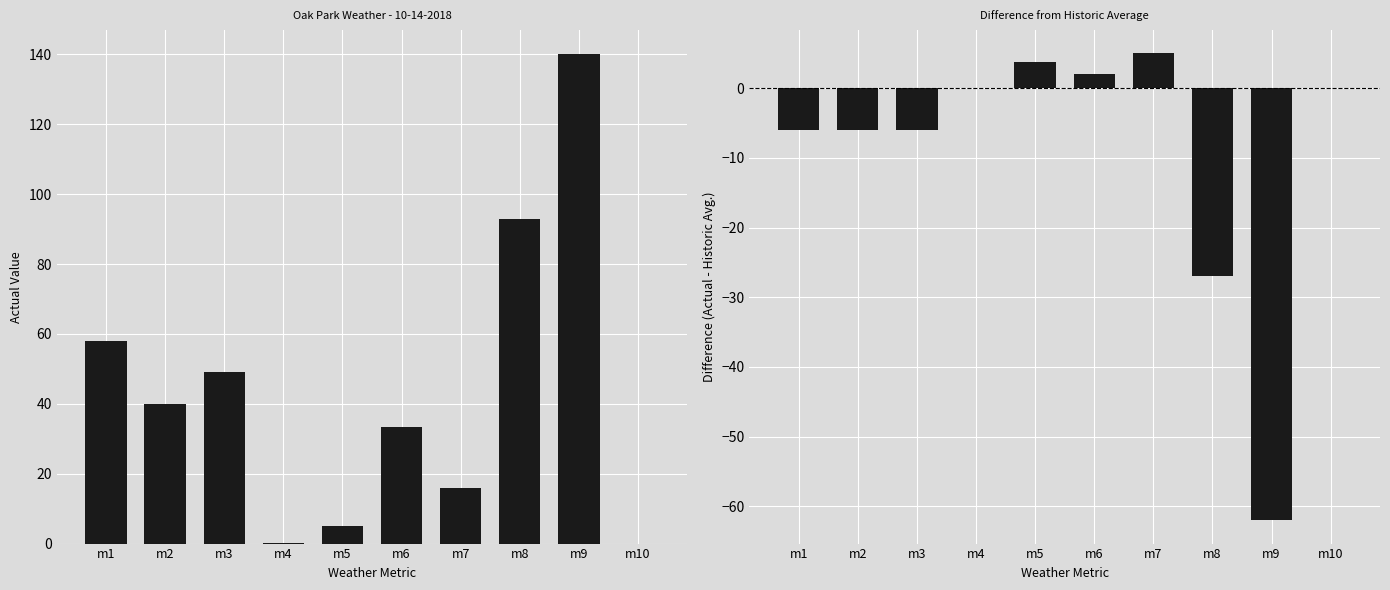

What is the minimum value shown in the chart?

-62.0